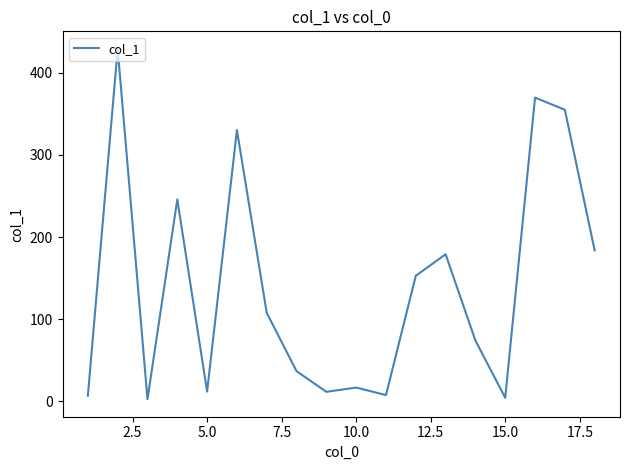

What is the difference between the maximum and minimum values?

426.9